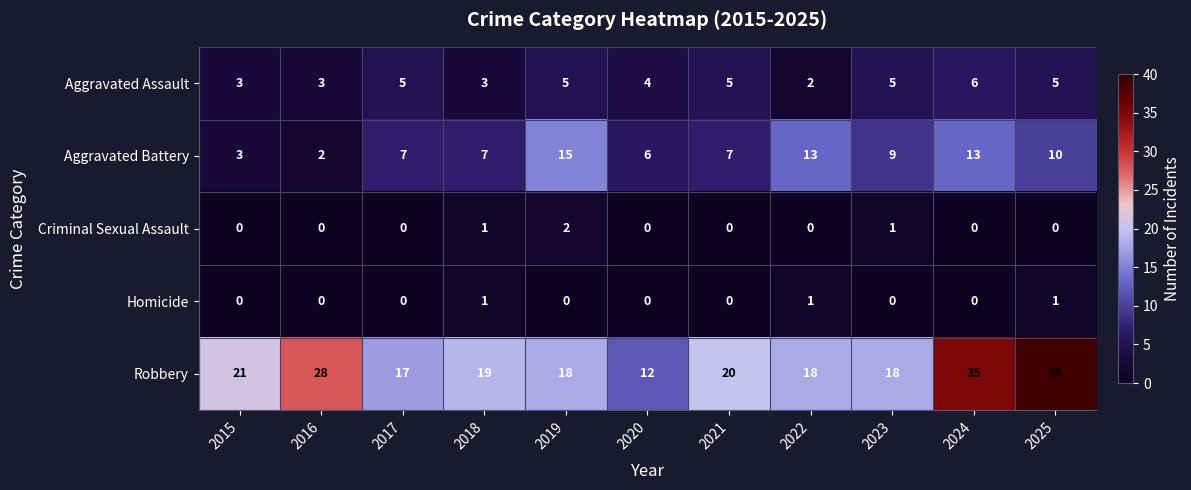

Between 2017 and 2021, which series saw the biggest shift?

Robbery